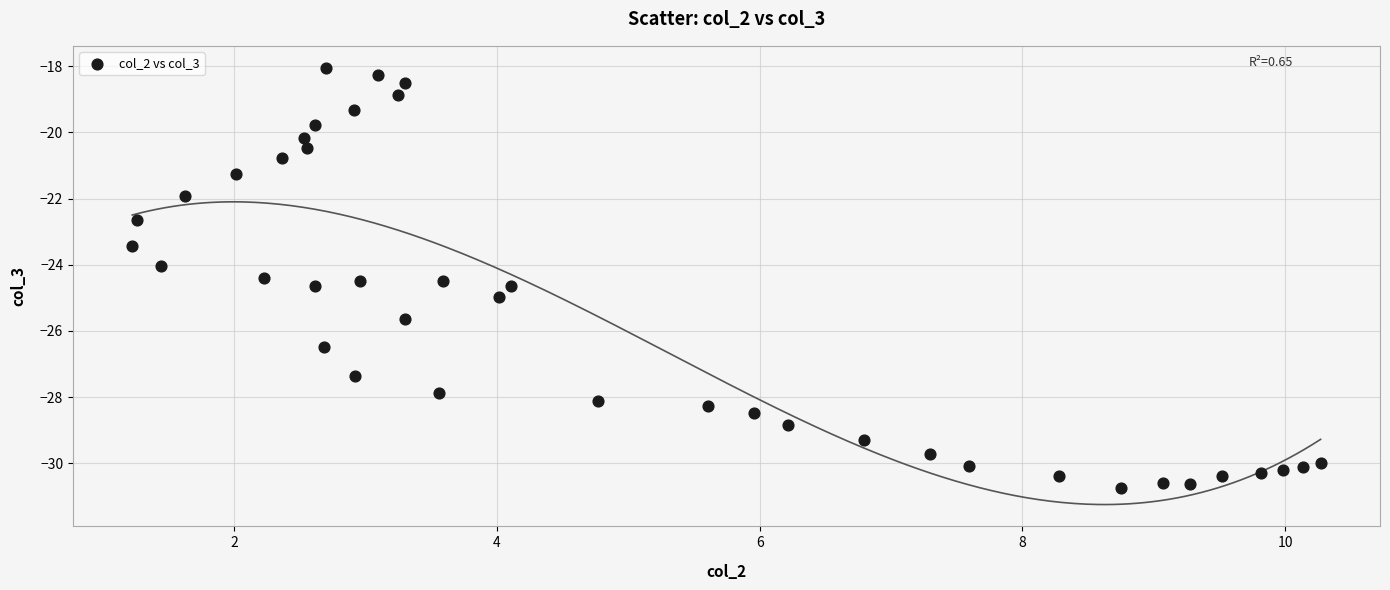

What is the range of Y values (max minus min)?

12.7